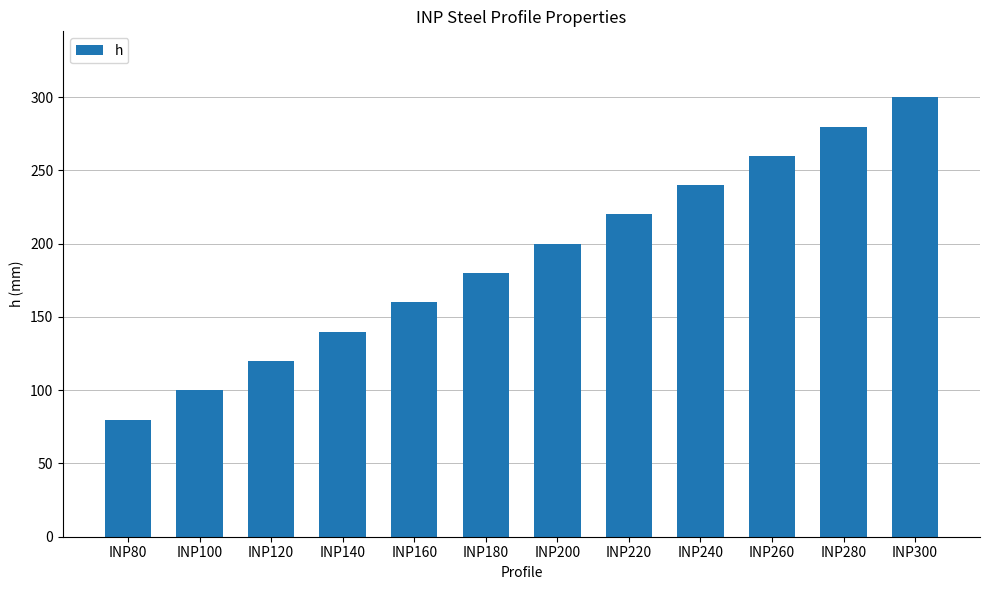

List the labels in order of value, smallest first.

INP80, INP100, INP120, INP140, INP160, INP180, INP200, INP220, INP240, INP260, INP280, INP300